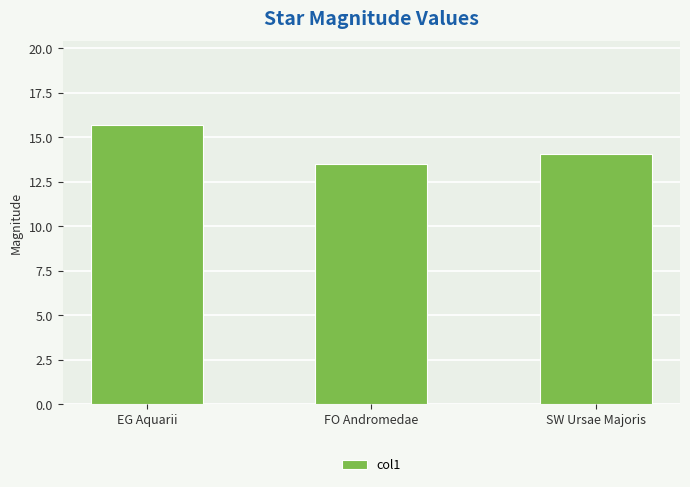

Is it true that the value at SW Ursae Majoris is 6.2?

False